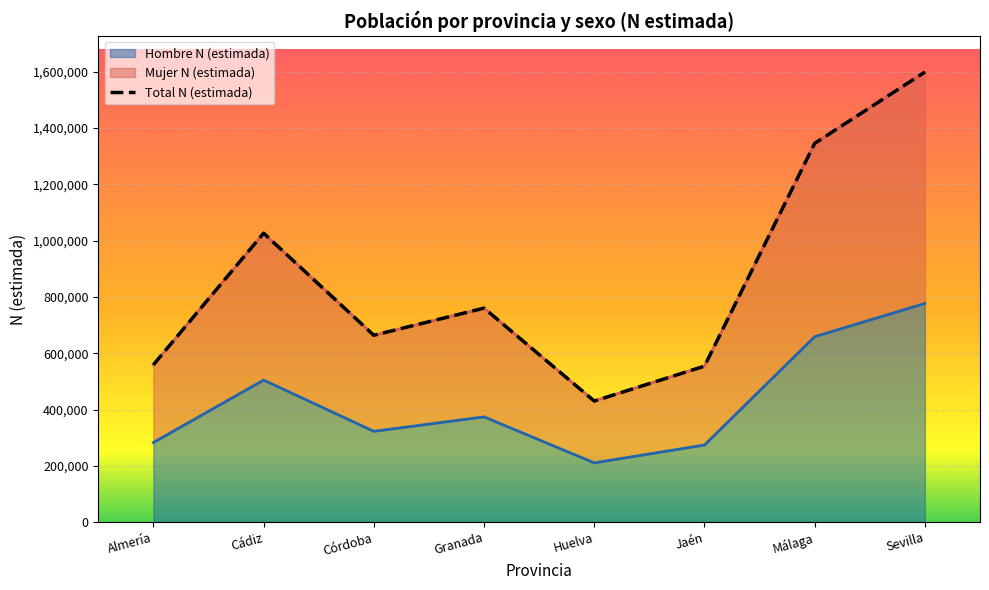

What is the difference between the maximum and minimum values in the Hombre N (estimada) series?

566153